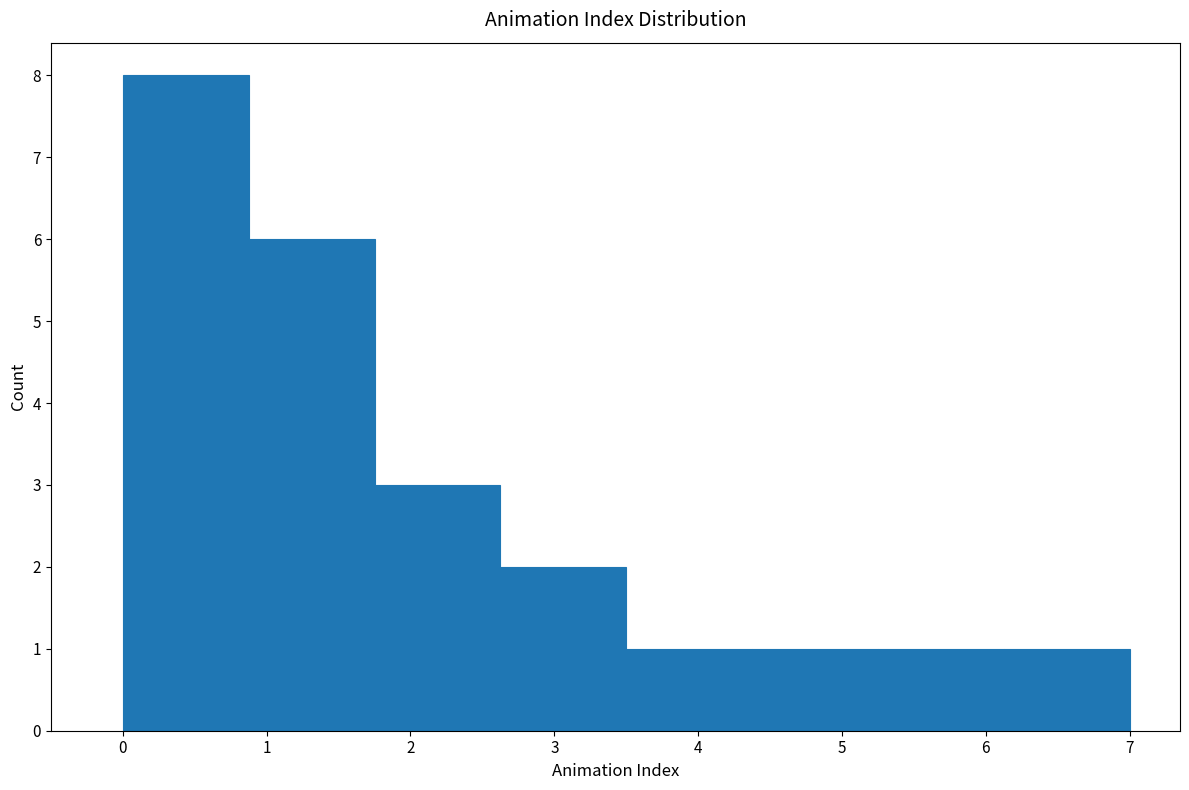

Reading left to right, list every bar in this chart as the range it spans on the x-axis followed by its height. Neither the bar edges nor the heights are printed on the chart, so give them approximately, as read against the axes.

0.0 to 0.9: 8
0.9 to 1.8: 6
1.8 to 2.6: 3
2.6 to 3.5: 2
3.5 to 4.4: 1
4.4 to 5.3: 1
5.3 to 6.1: 1
6.1 to 7.0: 1